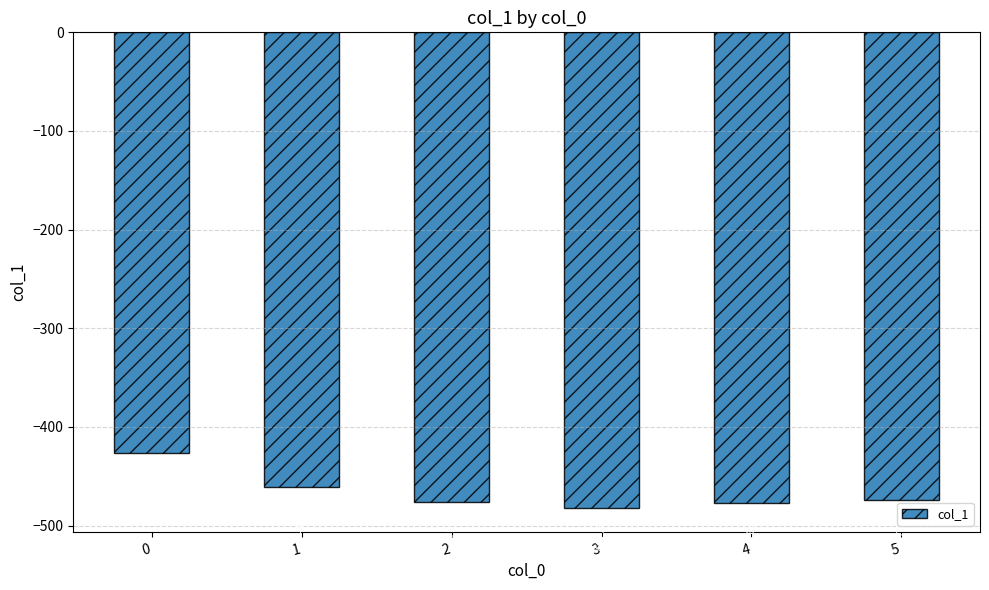

List the labels in order of value, smallest first.

3, 4, 2, 5, 1, 0